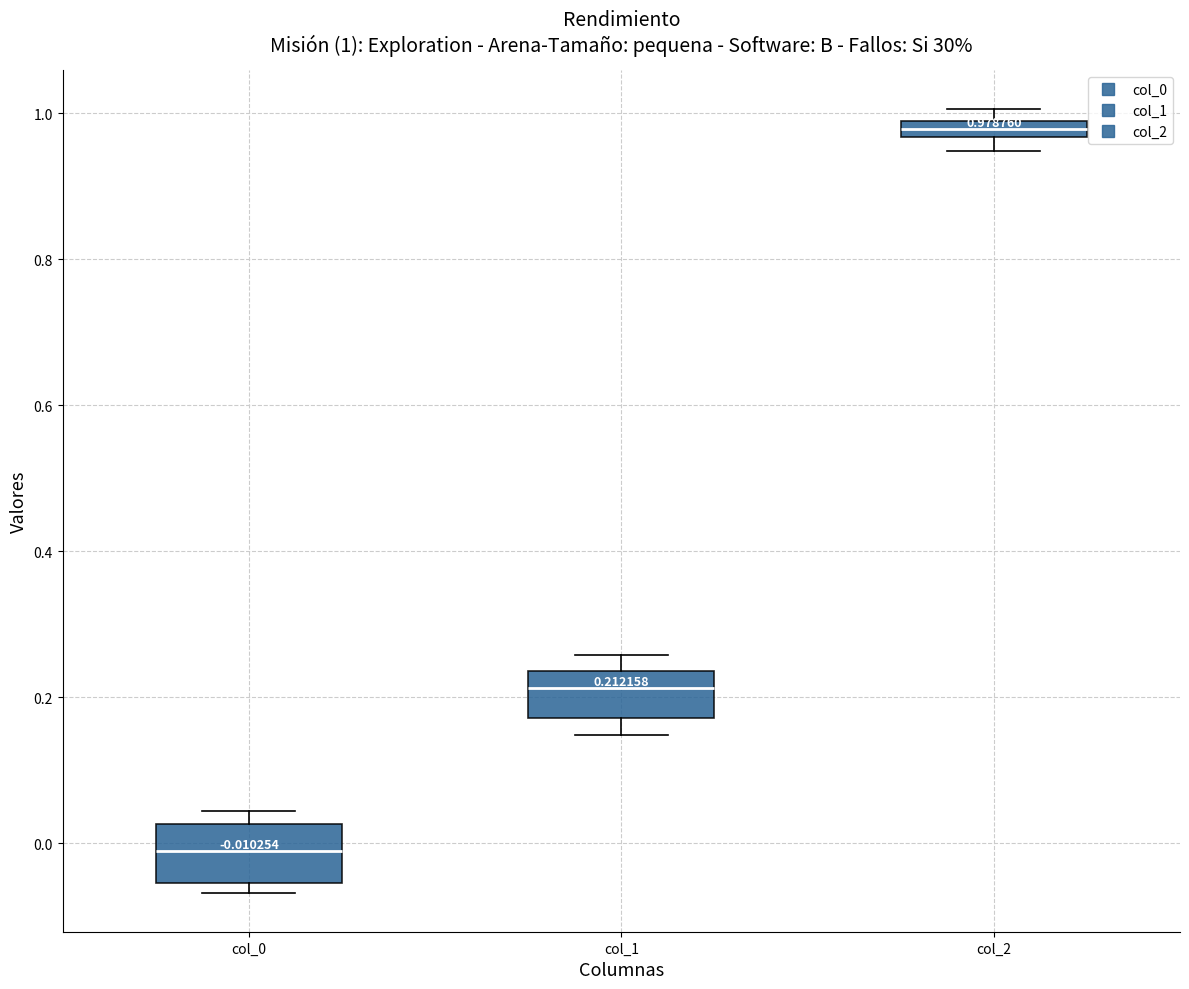

Which box has the lowest median line?

col_0